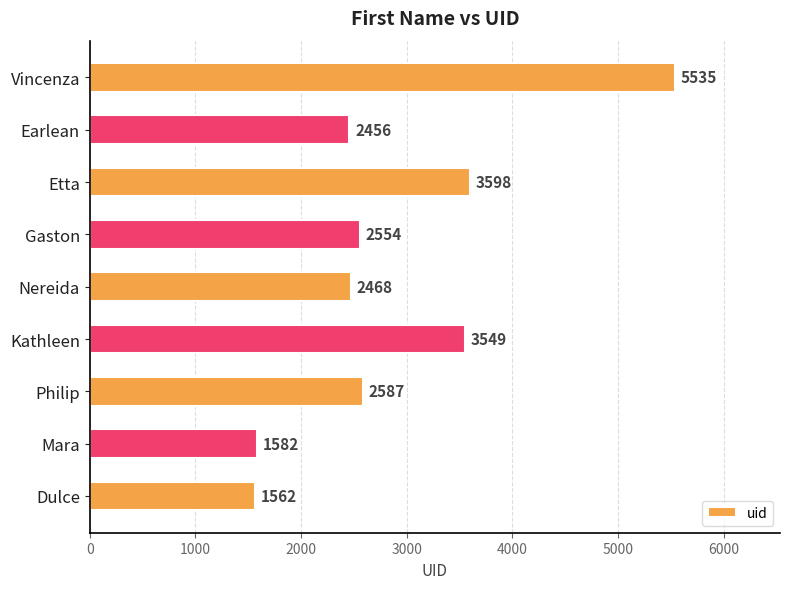

List the labels in order of value, smallest first.

Dulce, Mara, Earlean, Nereida, Gaston, Philip, Kathleen, Etta, Vincenza